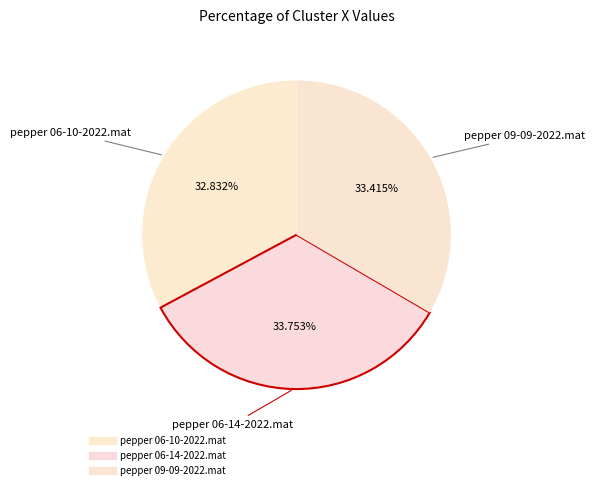

Does pepper 09-09-2022.mat account for over 50% of the chart?

No